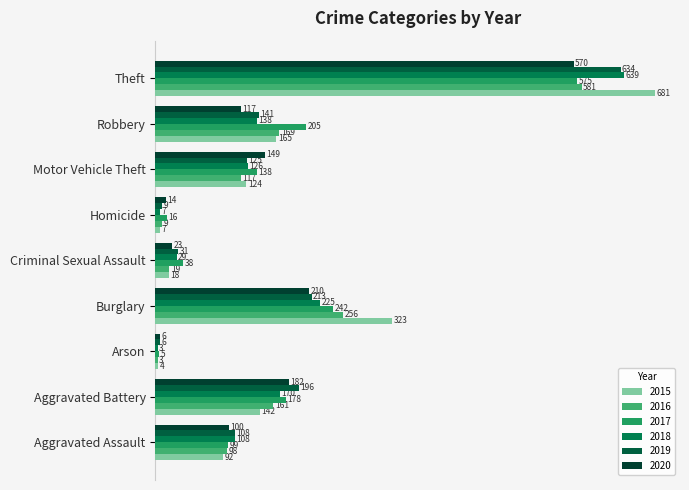

Which series has the largest range (max minus min)?

2015